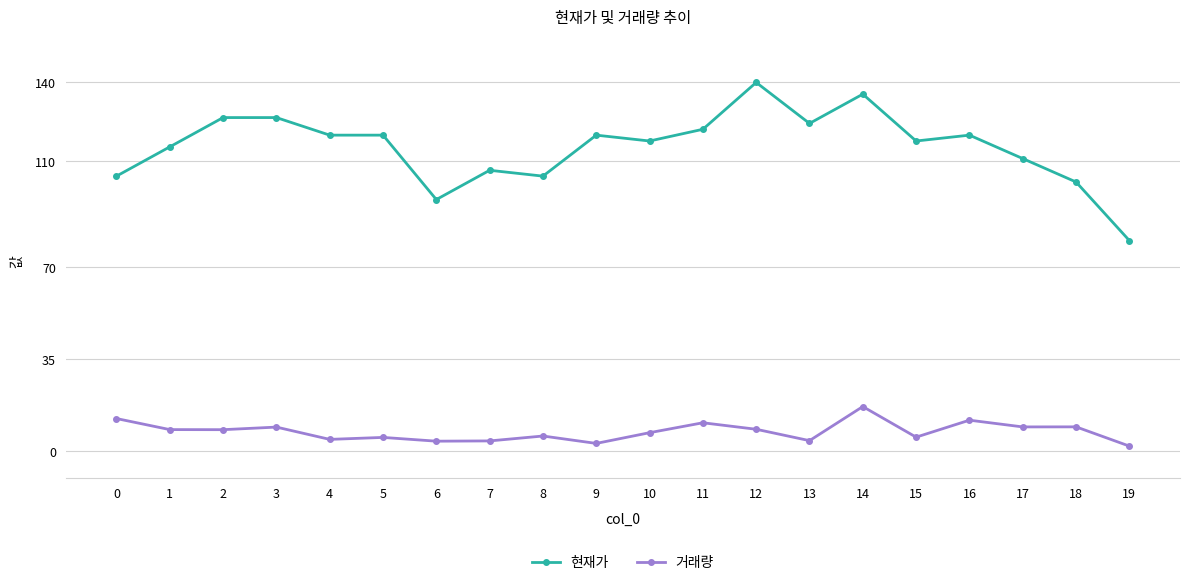

What is the difference between the highest and lowest values at 9?

117.0